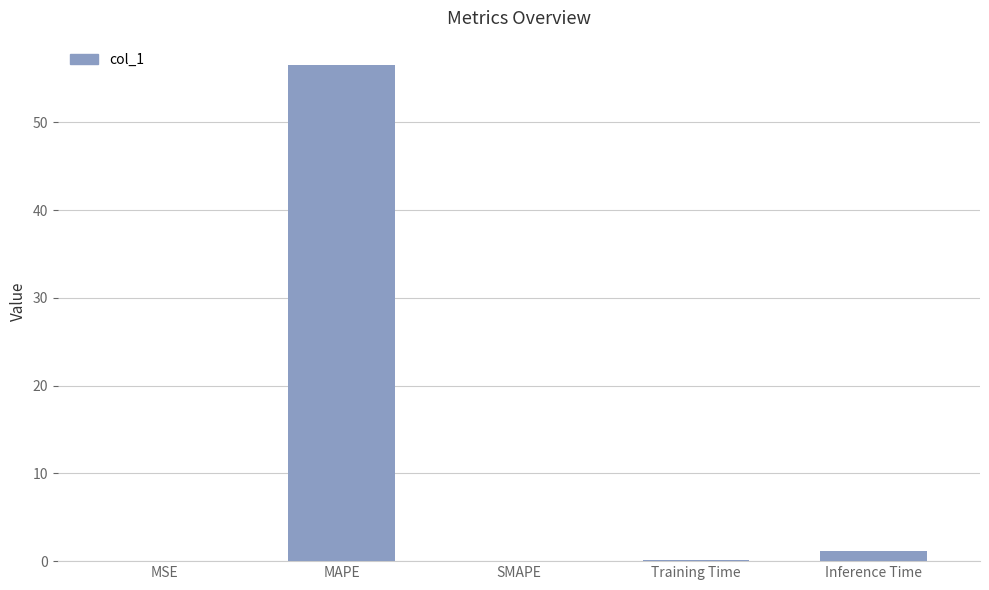

Does the chart contain stacked bars?

No